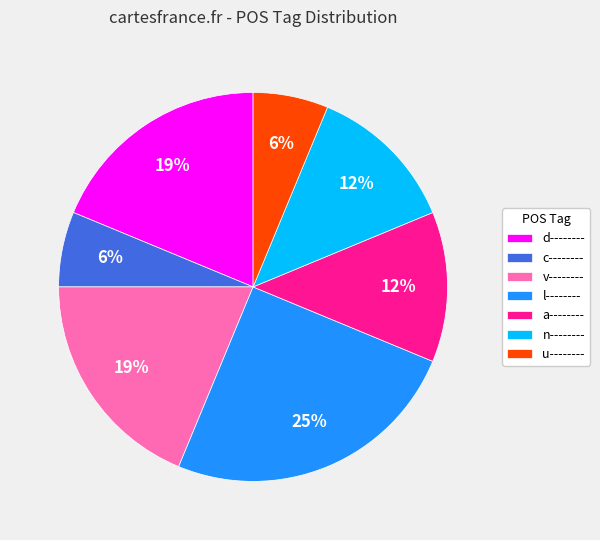

To the nearest percent, what is the average slice percentage?

14%